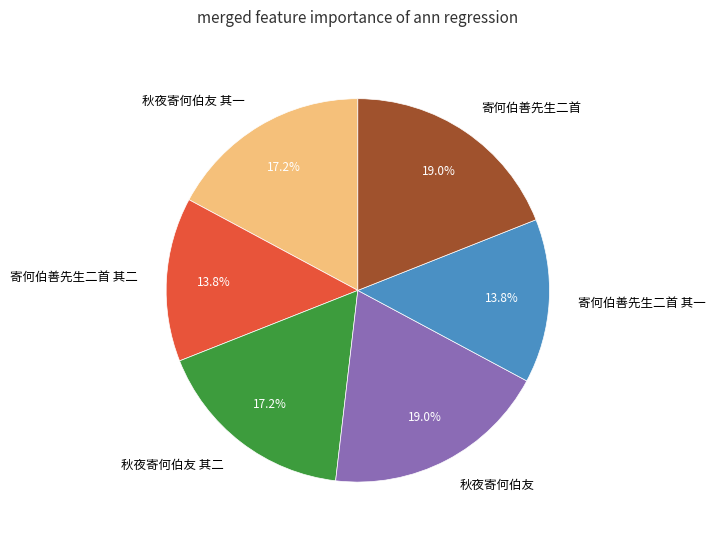

Between 寄何伯善先生二首 其二 and 秋夜寄何伯友, which is larger?

秋夜寄何伯友